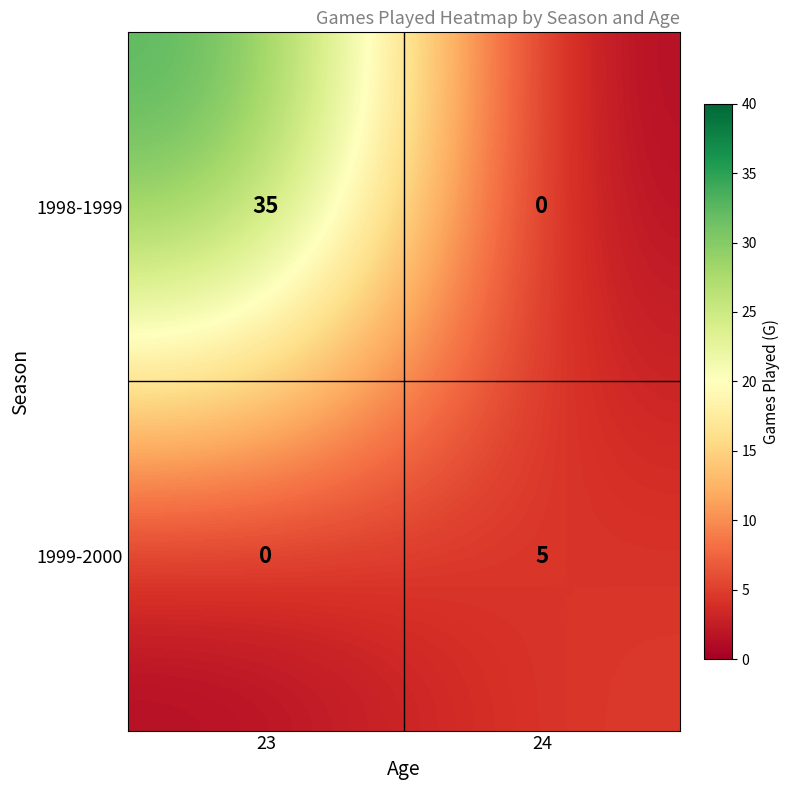

What is the maximum value shown in the chart?

35